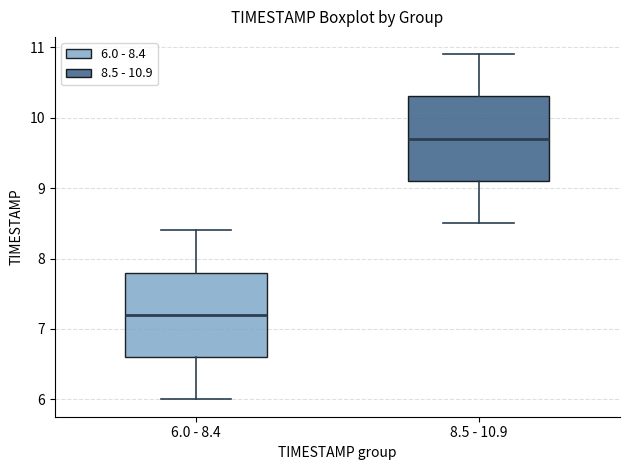

Reading left to right, read every box against the y-axis: the position of its median line, the range the box covers, and the ends of its whiskers. The values are not printed on the chart, so give them approximately, as read against the axis.

6.0 - 8.4: median 7.2, box 6.6 to 7.8, whiskers 6.0 to 8.4
8.5 - 10.9: median 9.7, box 9.1 to 10.3, whiskers 8.5 to 10.9